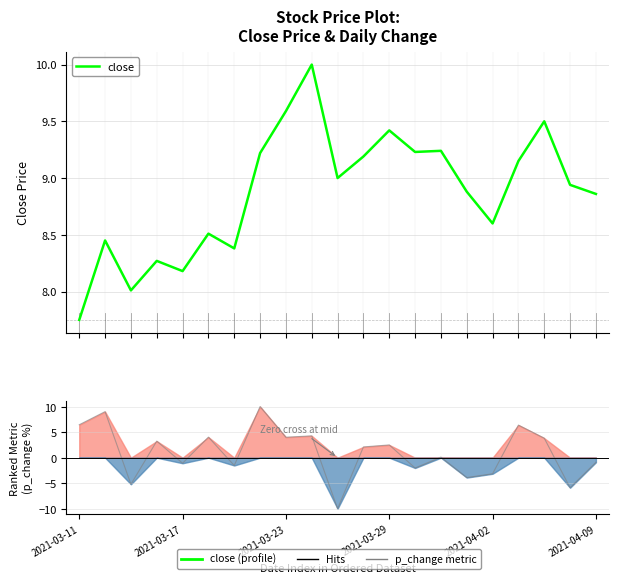

Is this an area chart (filled region under the line)?

No